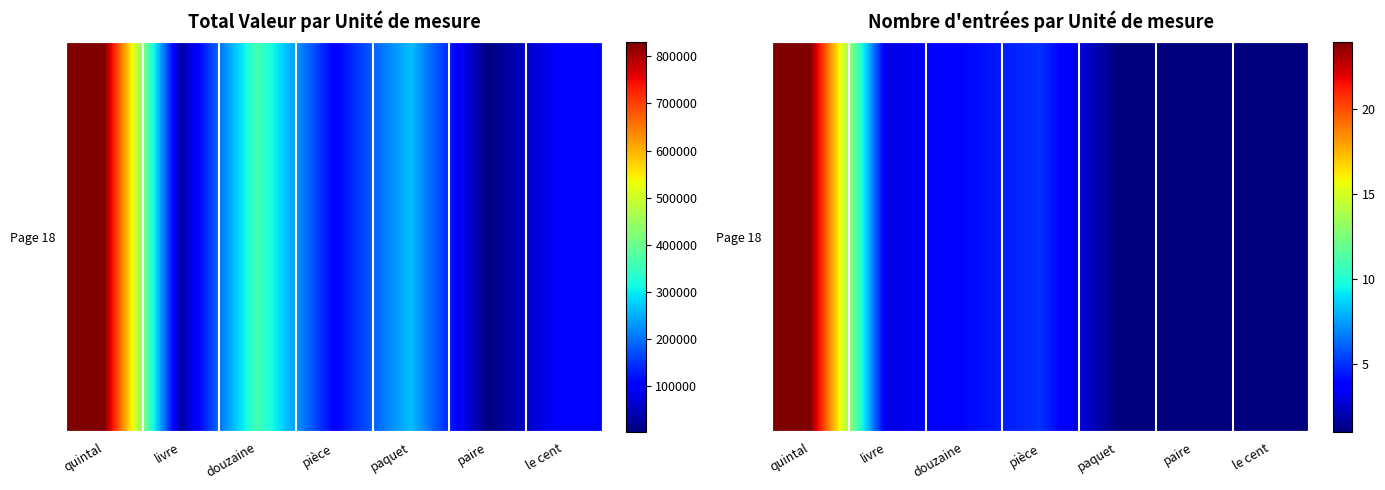

Which has a higher value, paire or livre?

livre